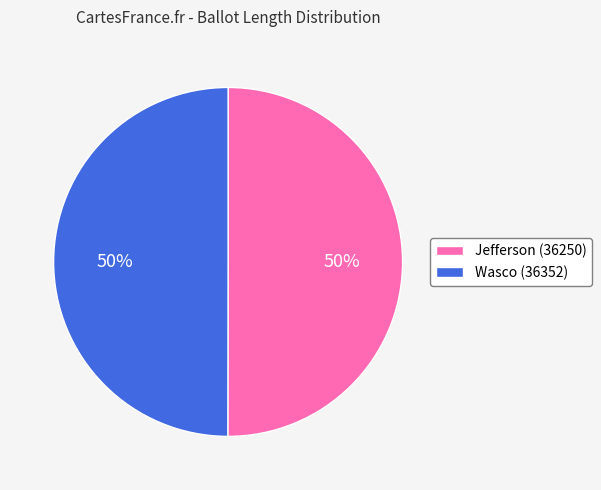

To the nearest percent, what is the average slice percentage?

50%